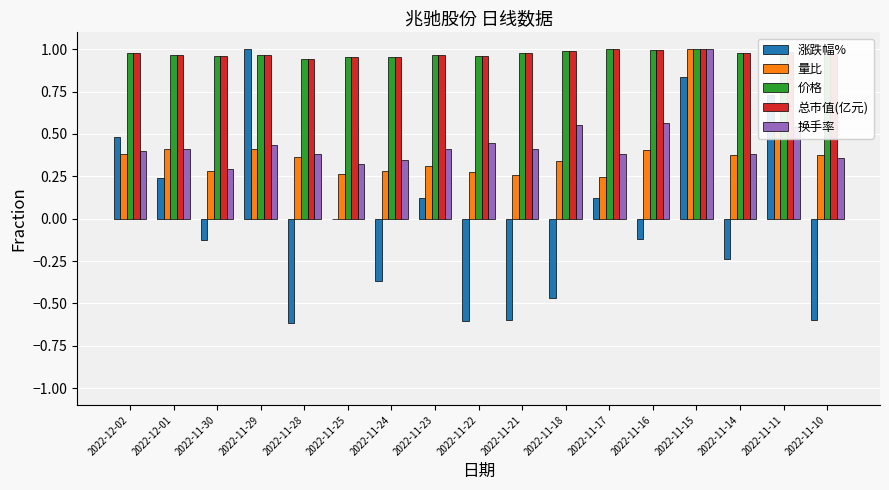

Where does the 涨跌幅% series first go above 0?

2022-12-02